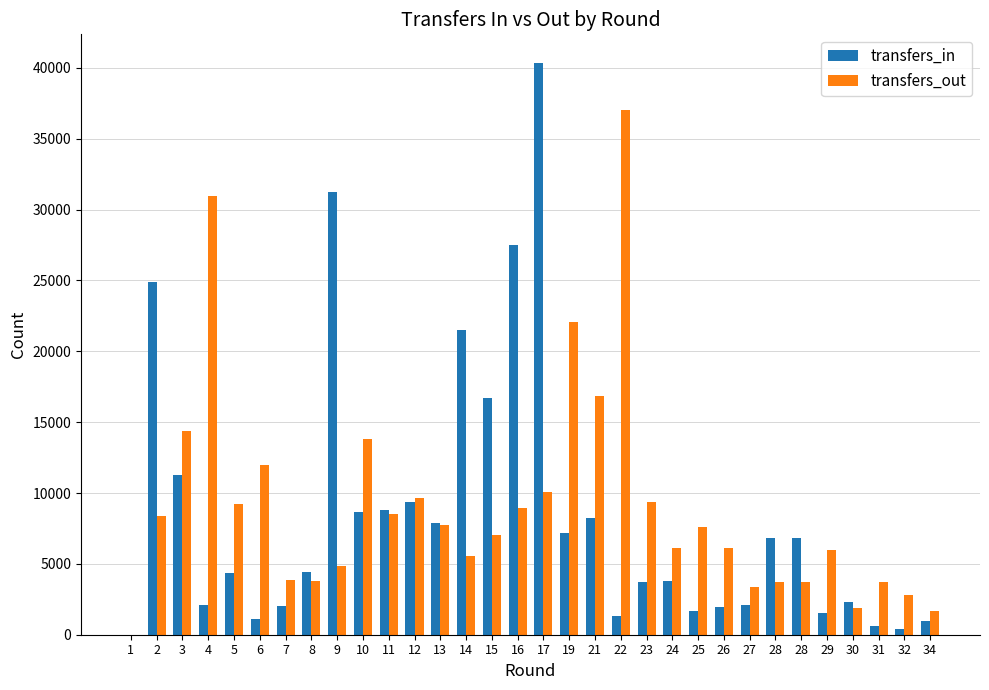

Reading left to right, transcribe all the data shown in this chart.

transfers_in: 1=0	2=24903	3=11295	4=2096	5=4330	6=1112	7=2059	8=4446	9=31245	10=8626	11=8811	12=9339	13=7861	14=21501	15=16696	16=27500	17=40347	19=7204	21=8222	22=1344	23=3708	24=3810	25=1708	26=1948	27=2106	28=6855	28=6855	29=1546	30=2277	31=650	32=369	34=947
transfers_out: 1=0	2=8405	3=14364	4=30949	5=9189	6=12007	7=3870	8=3819	9=4815	10=13843	11=8487	12=9639	13=7767	14=5563	15=7071	16=8931	17=10095	19=22096	21=16822	22=37021	23=9347	24=6127	25=7571	26=6097	27=3335	28=3726	28=3726	29=6013	30=1904	31=3728	32=2778	34=1696